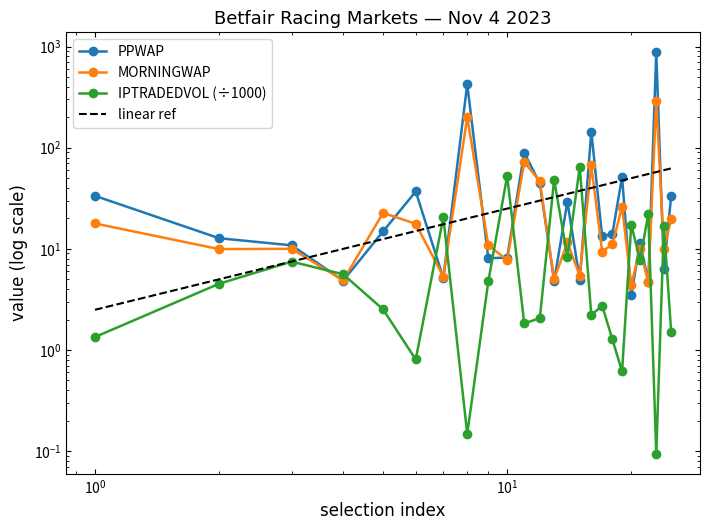

What is the maximum value for MORNINGWAP?

293.1